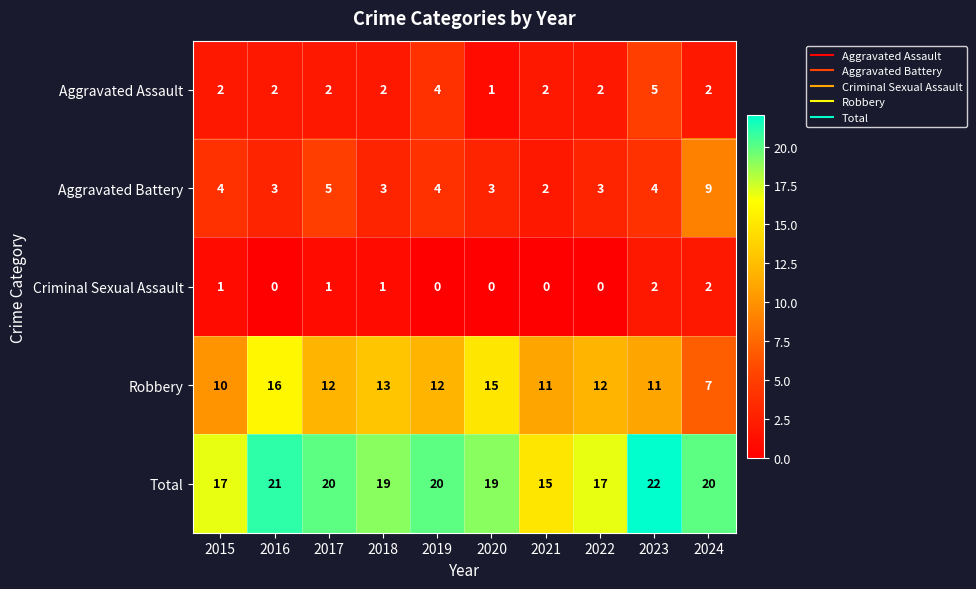

What is the sum of all Total values?

190